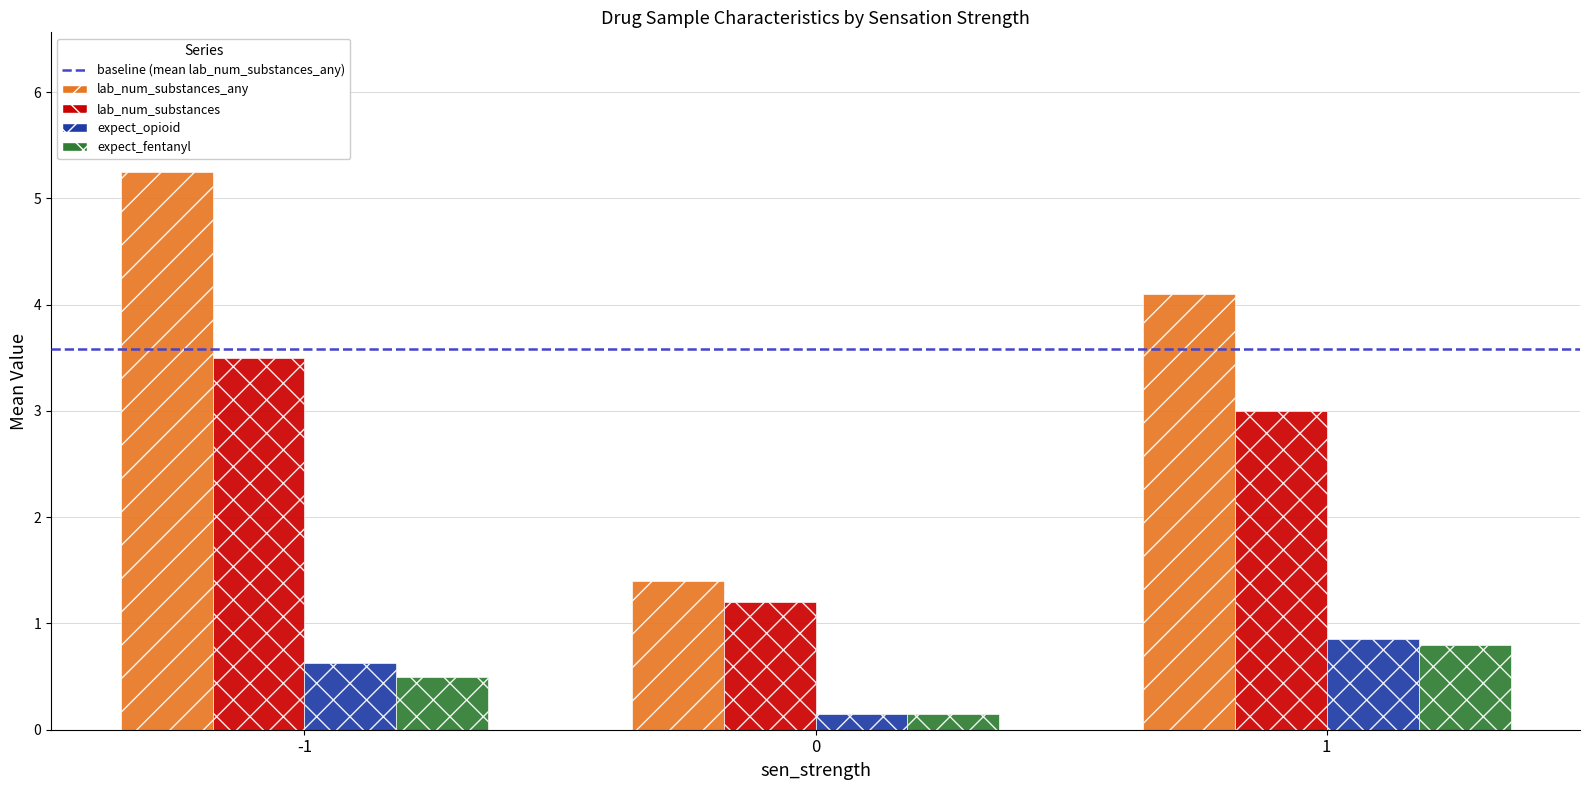

Which series has the largest total across all categories?

lab_num_substances_any